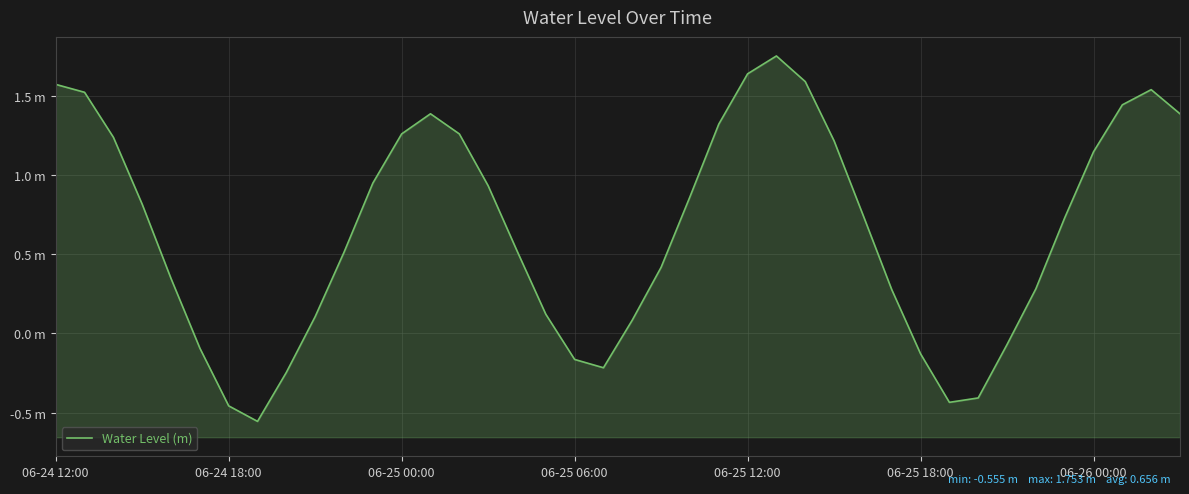

What position from the right is 23?

17